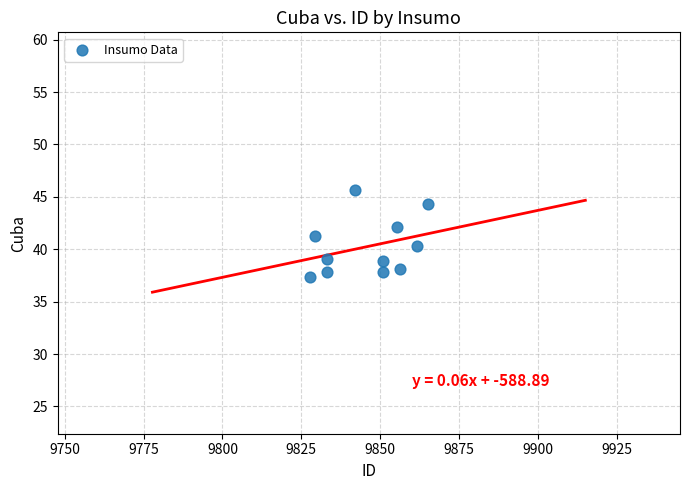

What is the average X value?

9846.0